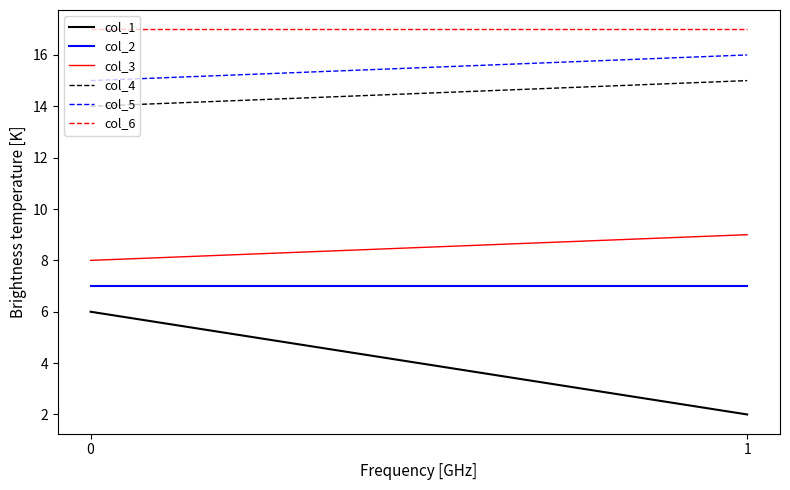

What is the value of the col_1 point at the 1st from the left?

6